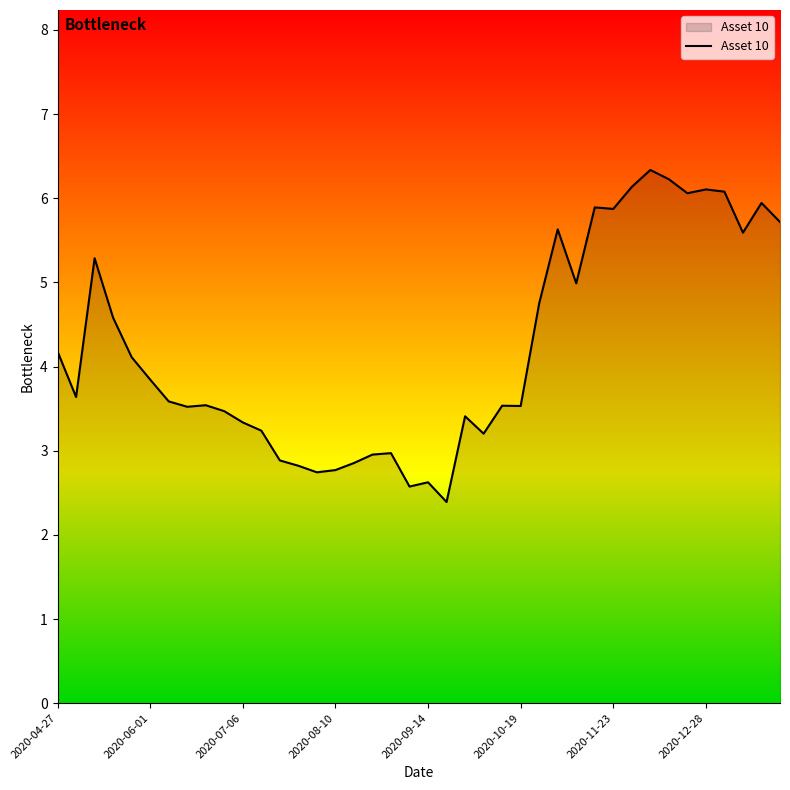

What is the difference between the maximum and minimum values?

3.9